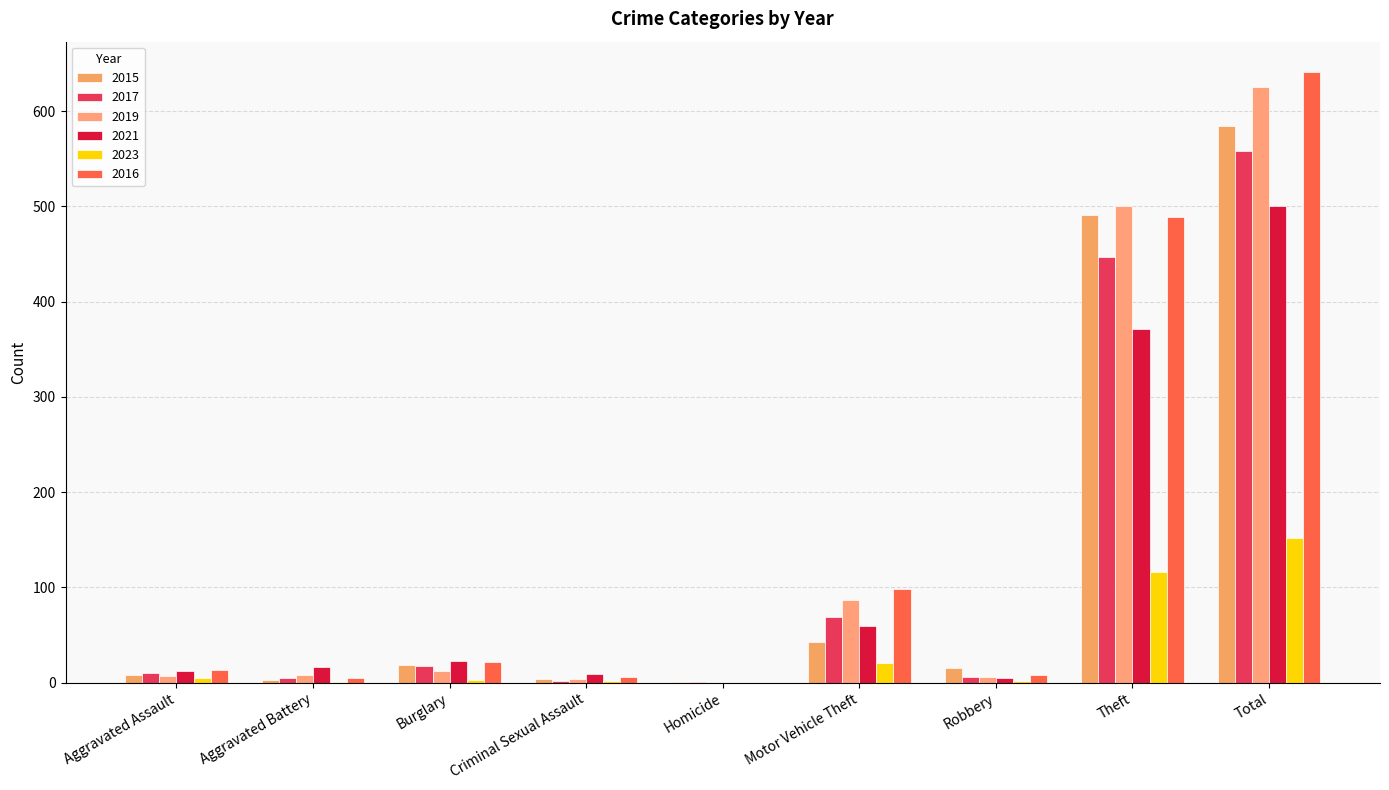

What is the difference between the highest and lowest values at Motor Vehicle Theft?

77